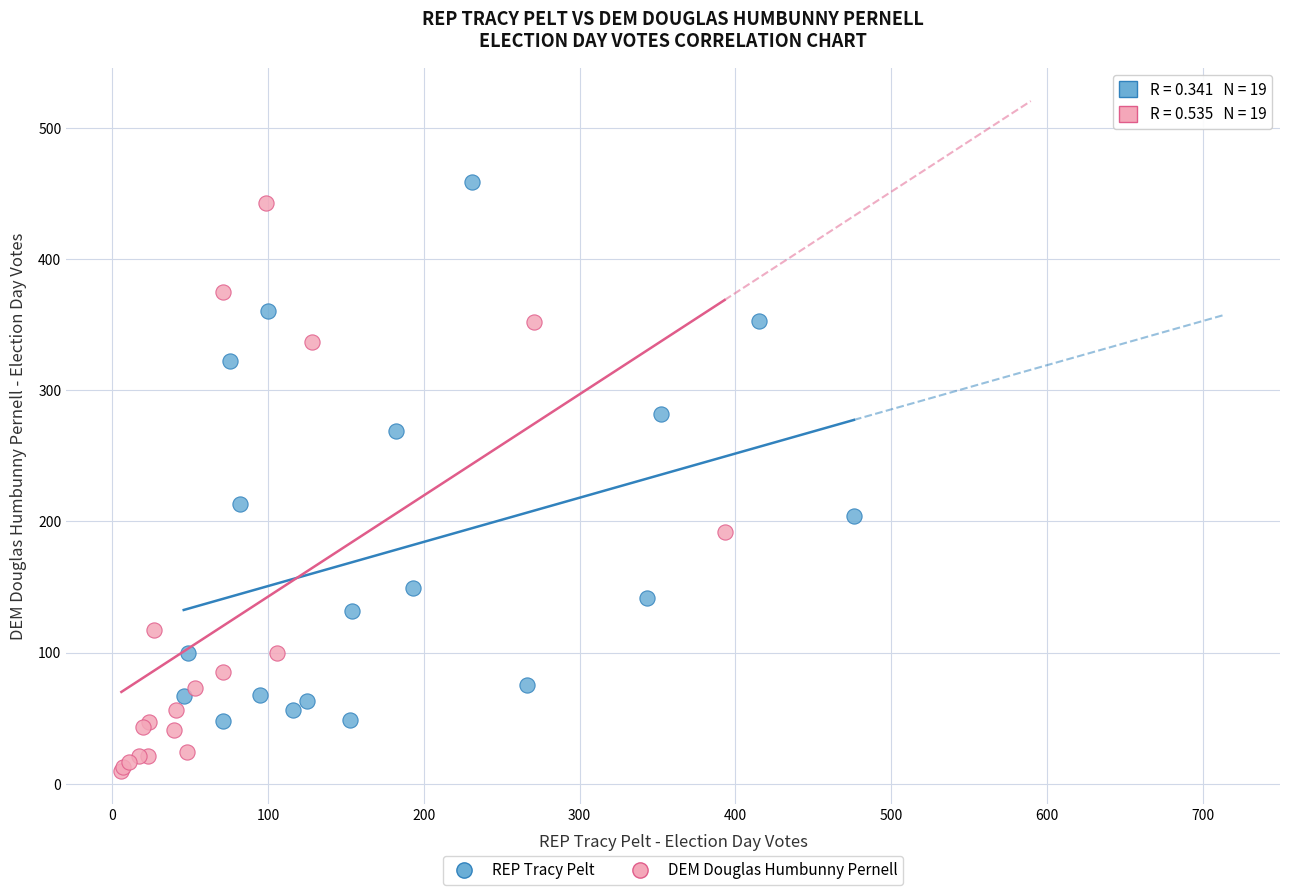

Which series contains the lowest Y value?

DEM Douglas Humbunny Pernell